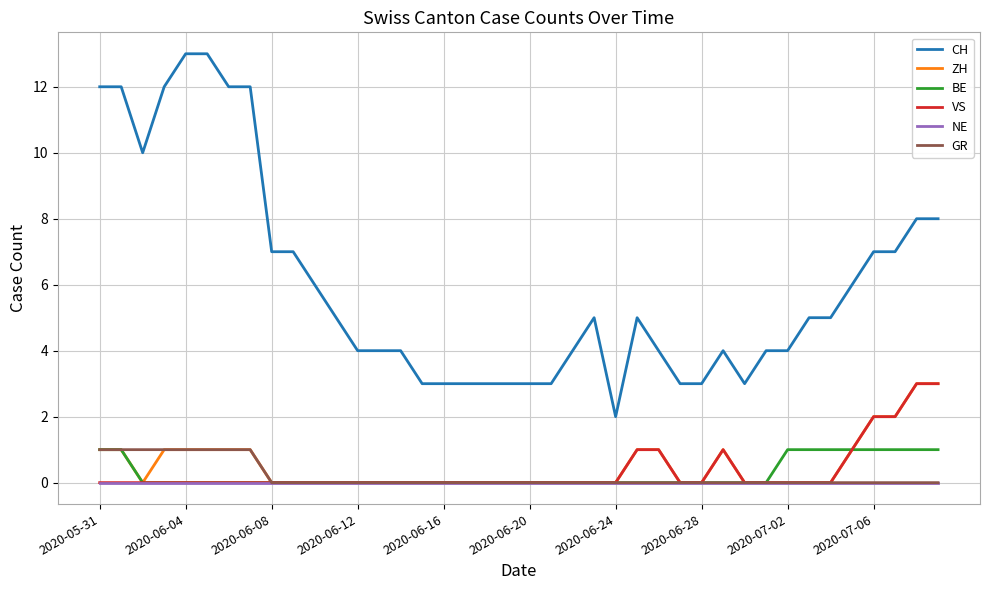

True or false: VS and CH intersect in this chart.

False